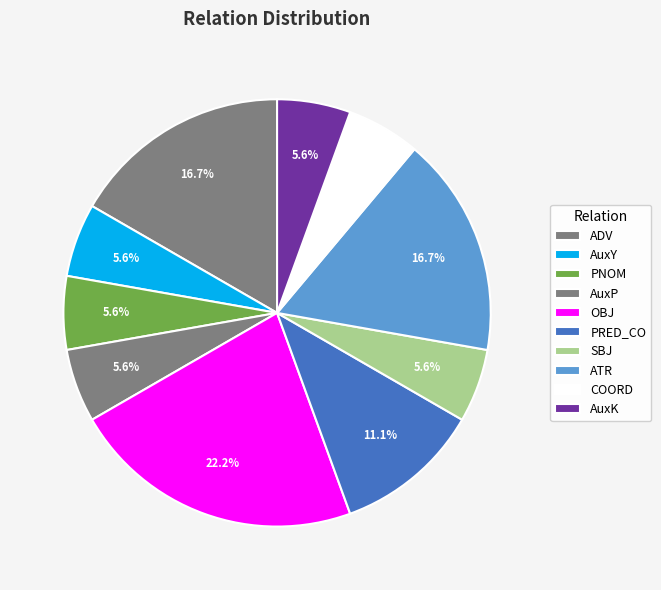

Rank the categories by value from lowest to highest.

AuxY, PNOM, AuxP, SBJ, COORD, AuxK, PRED_CO, ADV, ATR, OBJ